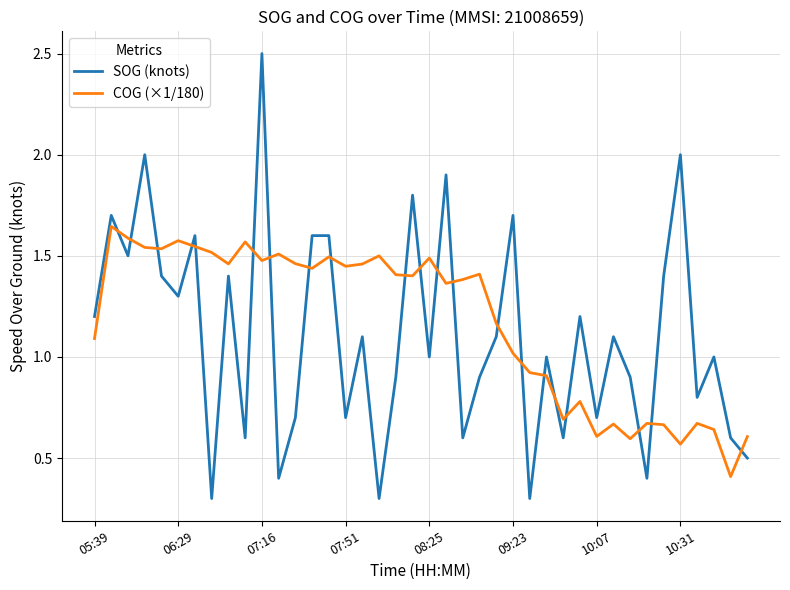

List the series in order of their peak value, highest first.

SOG (knots), COG (×1/180)